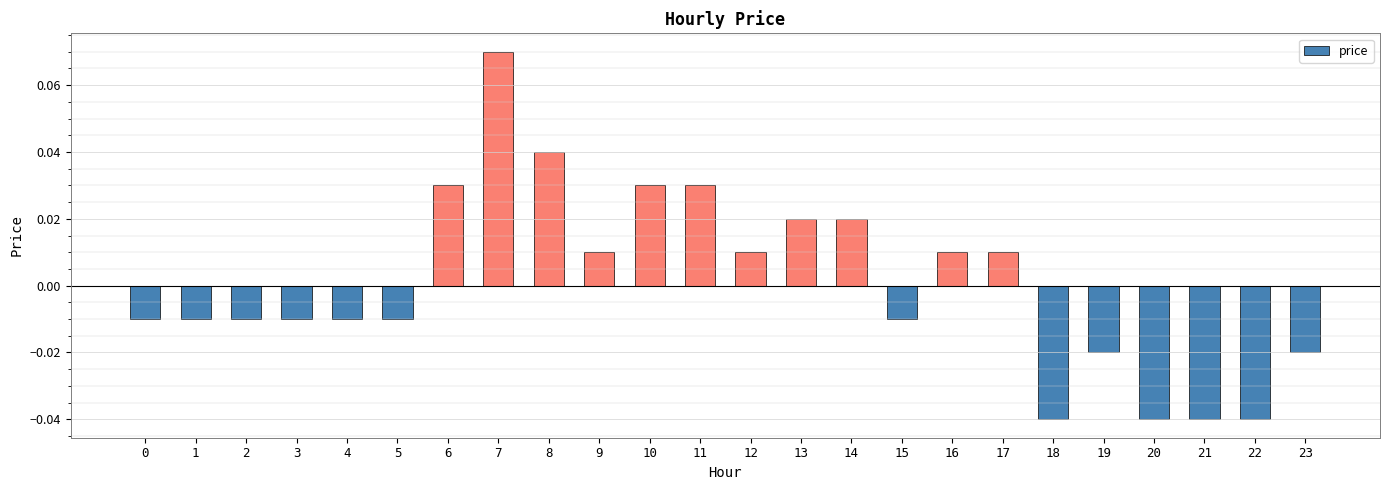

At which label does the data first exceed 0?

6